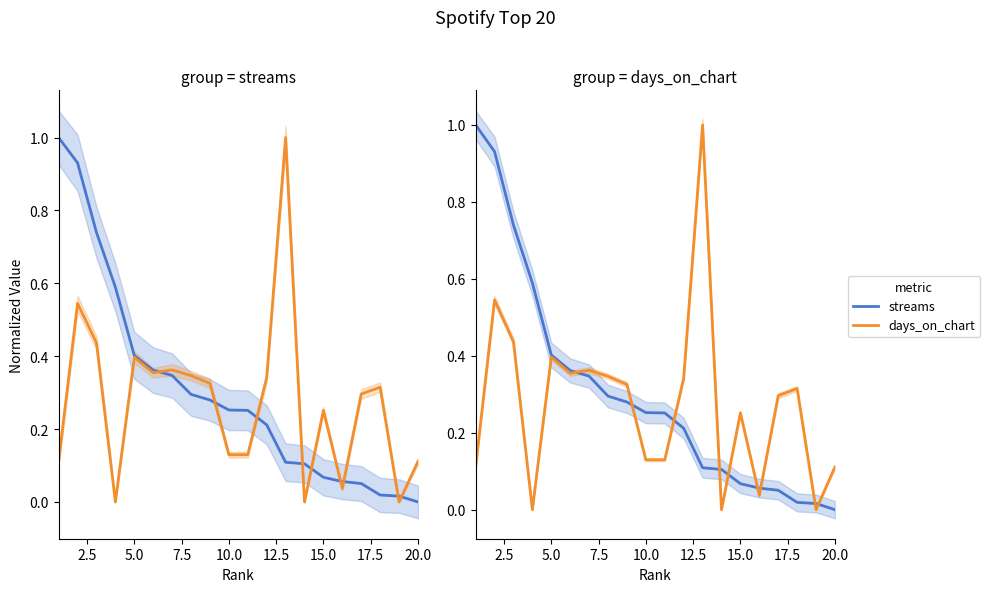

Does the chart display data point markers on the line(s)?

No